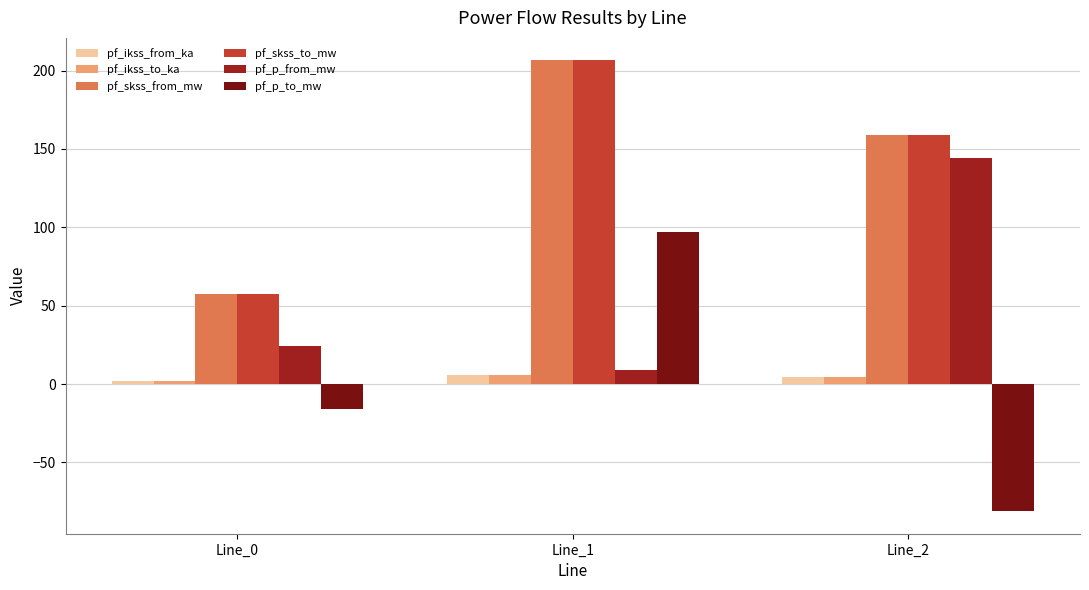

True or false: pf_p_to_mw has a value of -114.1 at Line_2.

False